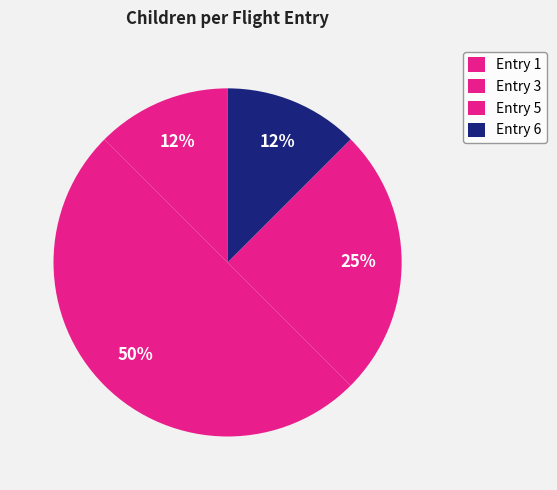

Count the number of slices in the pie.

4